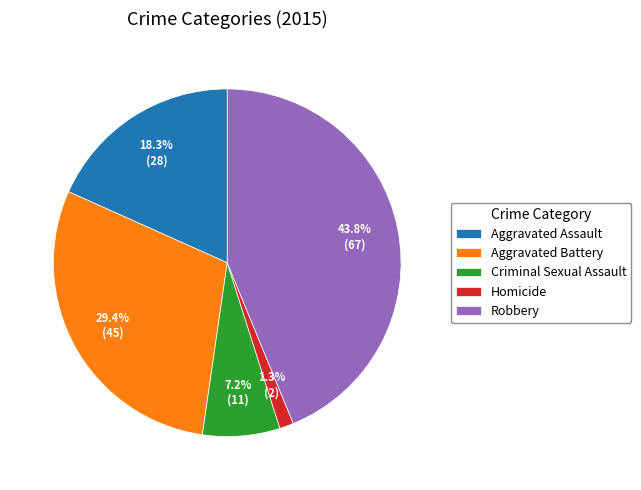

What percentage do Homicide and Aggravated Battery together represent?

30.7%